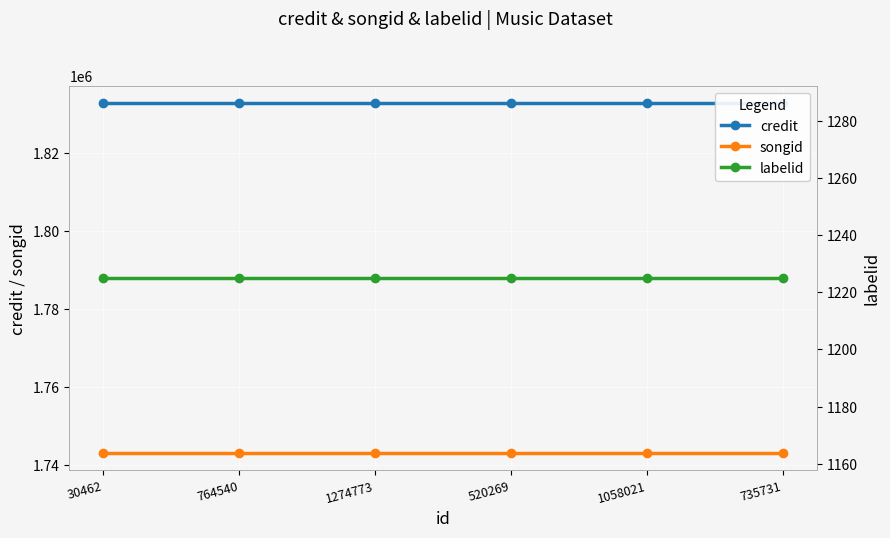

At which label does credit reach its minimum?

30462